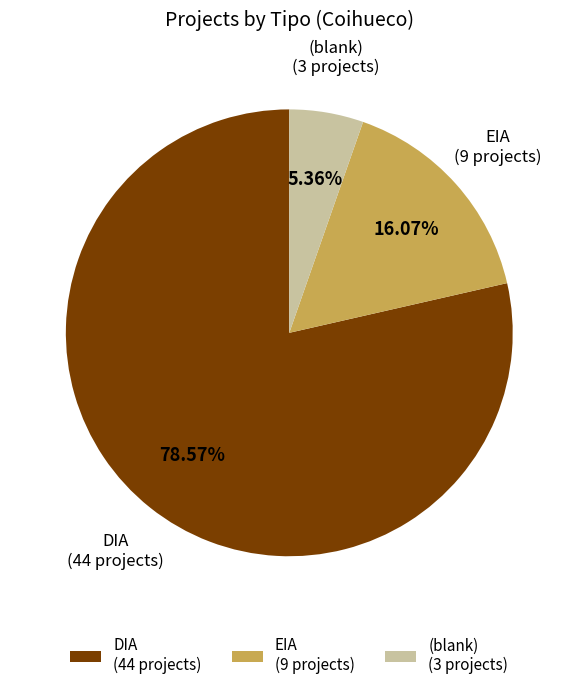

What percentage is the DIA slice, to the nearest percent?

79%